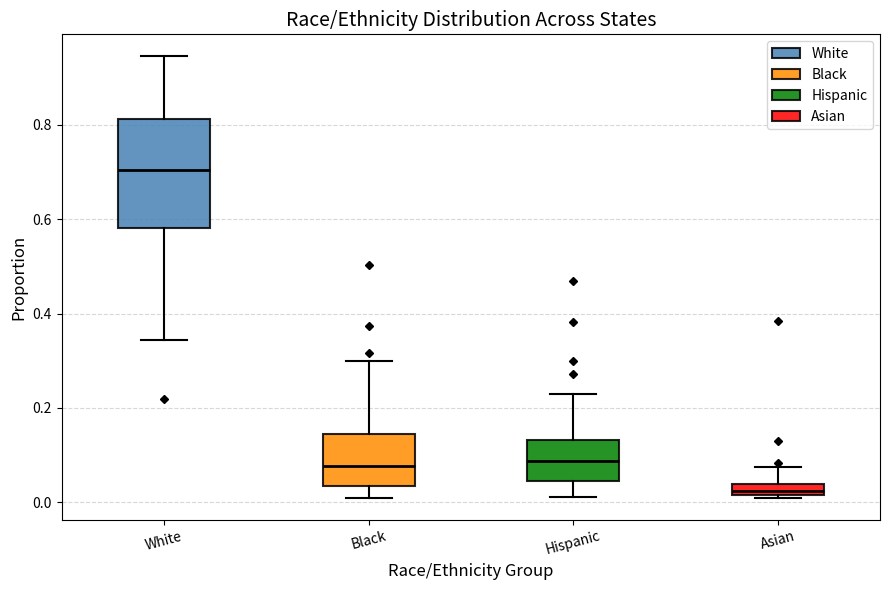

Where does the lower whisker of the box for Black end on the y-axis? The values are not printed on the chart, so give them approximately, as read against the axis.

0.02